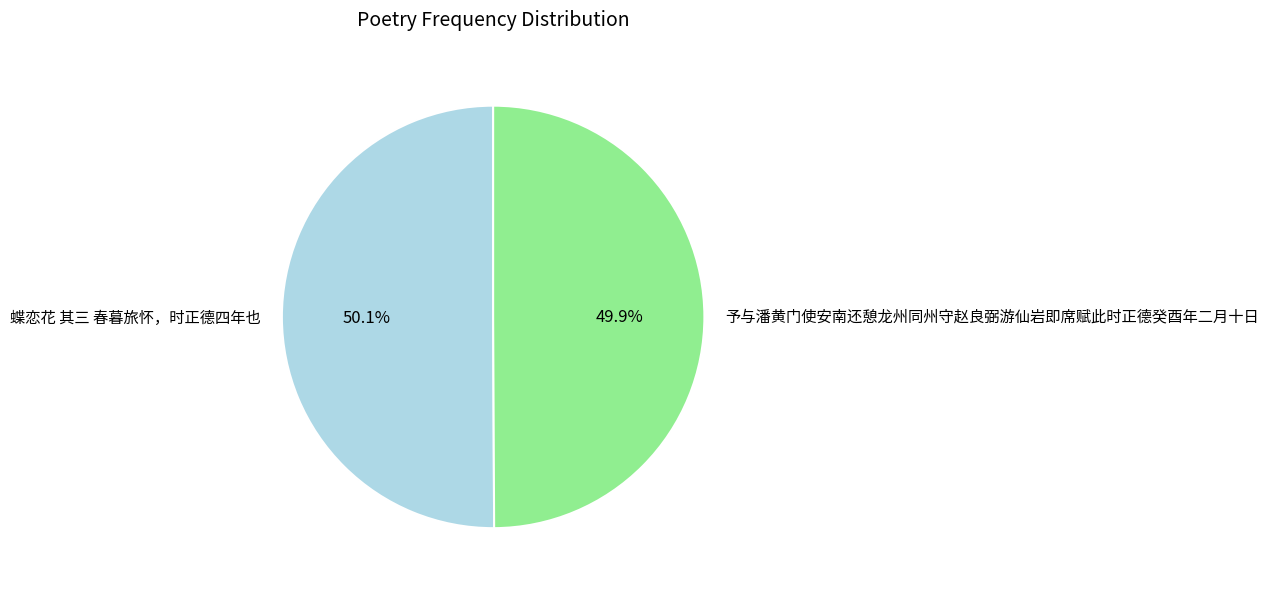

What is the ratio of the value at 予与潘黄门使安南还憩龙州同州守赵良弼游仙岩即席赋此时正德癸酉年二月十日 to the value at 蝶恋花 其三 春暮旅怀，时正德四年也?

1.0